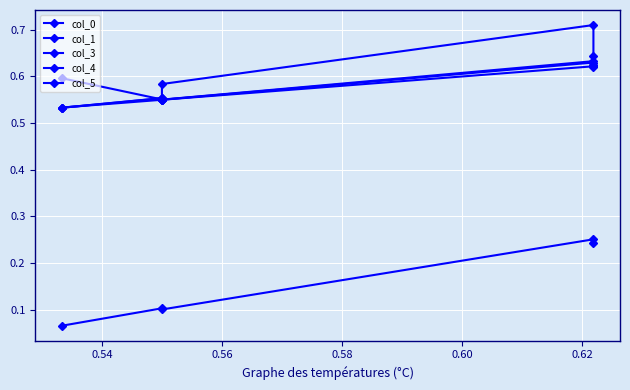

Between 0.54 and 0.56, which series saw the biggest shift?

col_0